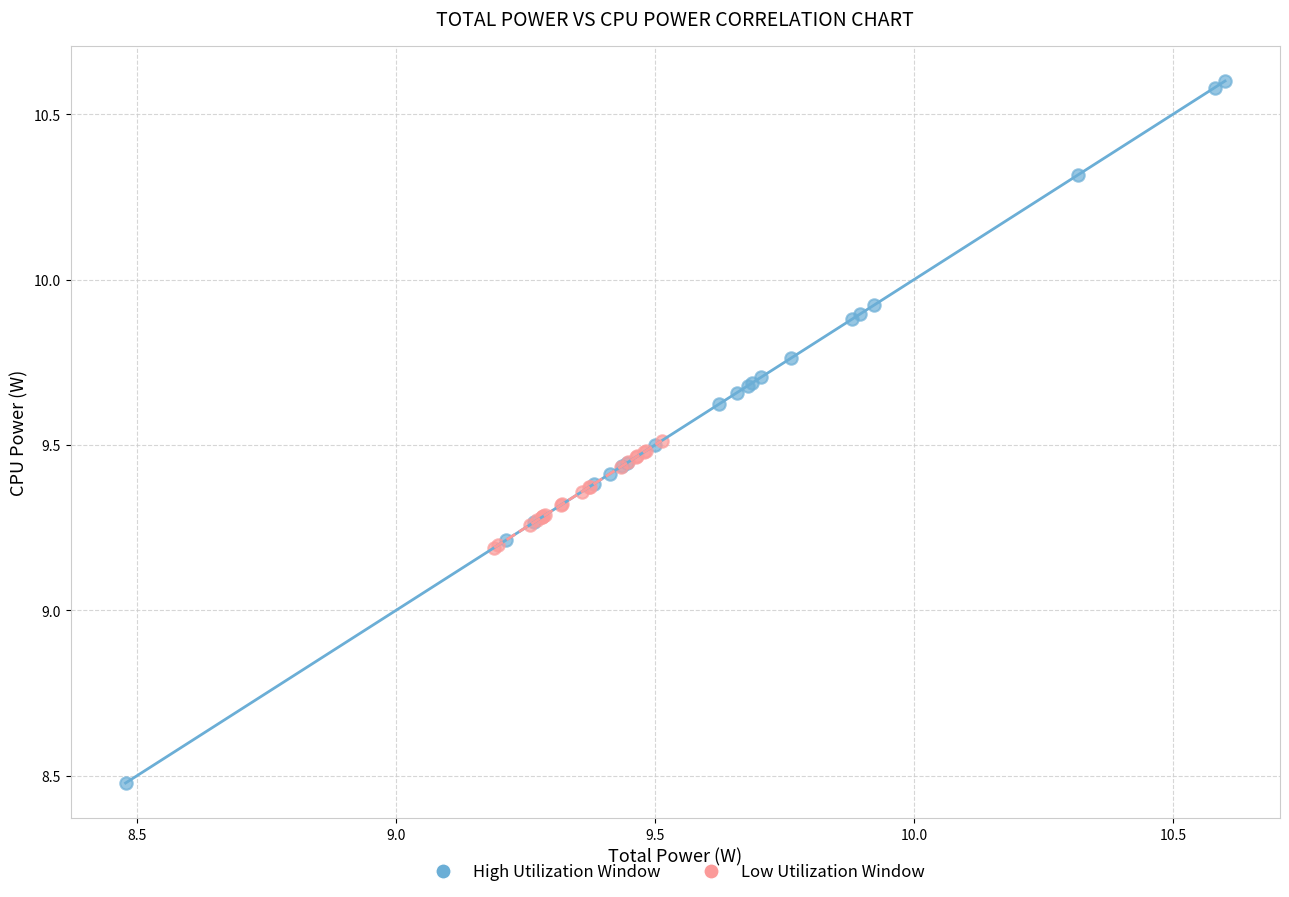

Which series reaches the maximum Y coordinate?

High Utilization Window